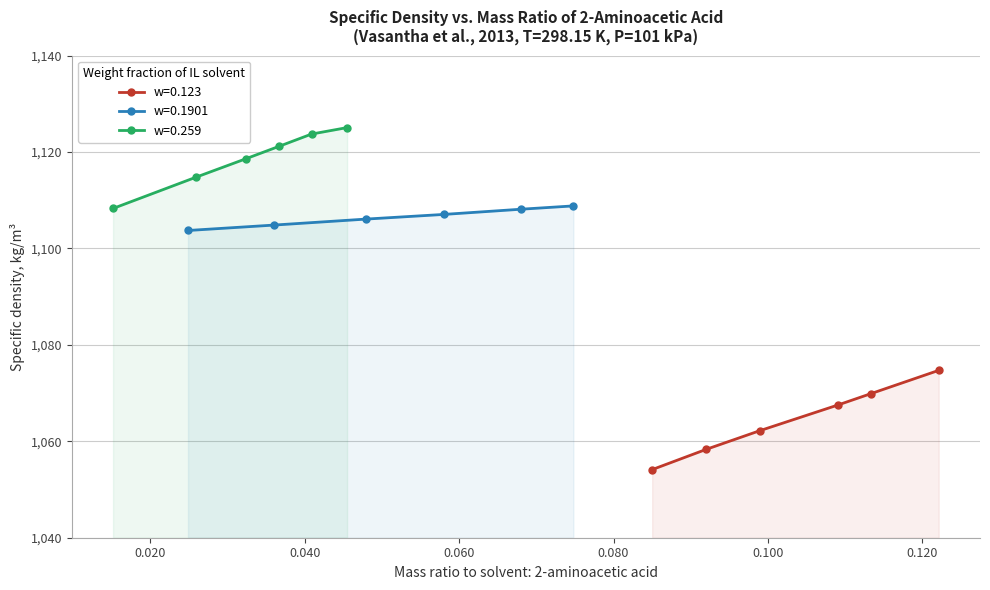

How many data points in w=0.1901 are less than 1107?

3